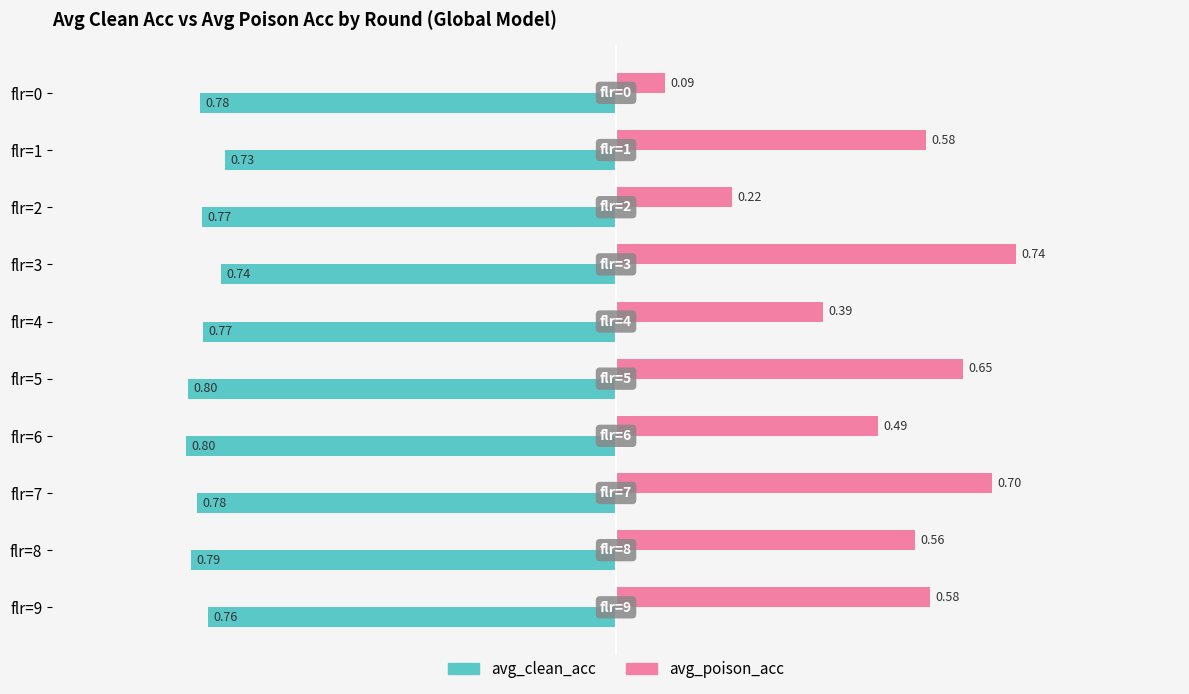

What is the sum of all avg_clean_acc values?

-7.7